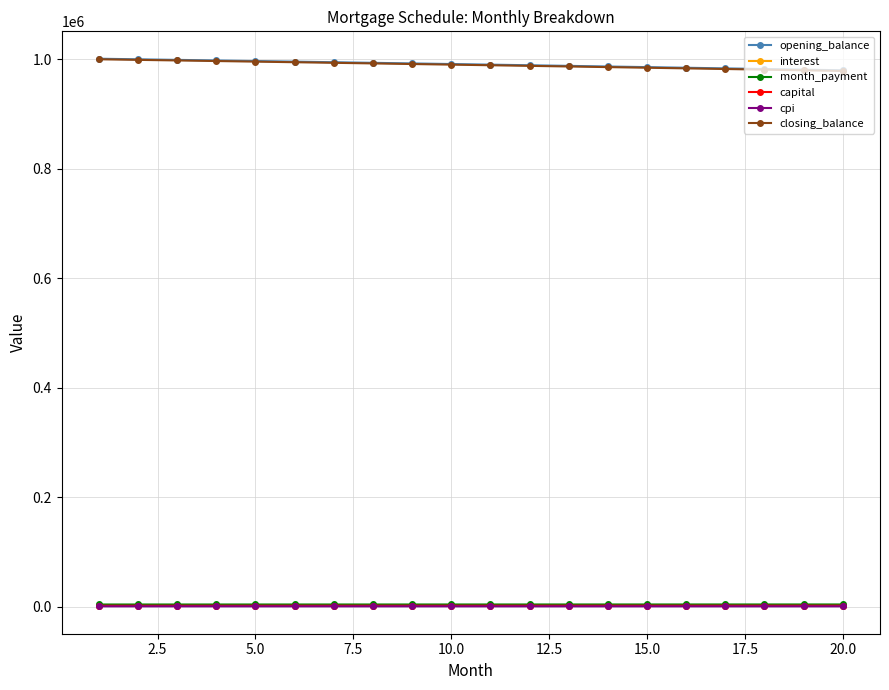

What is the minimum value for closing_balance?

978506.0